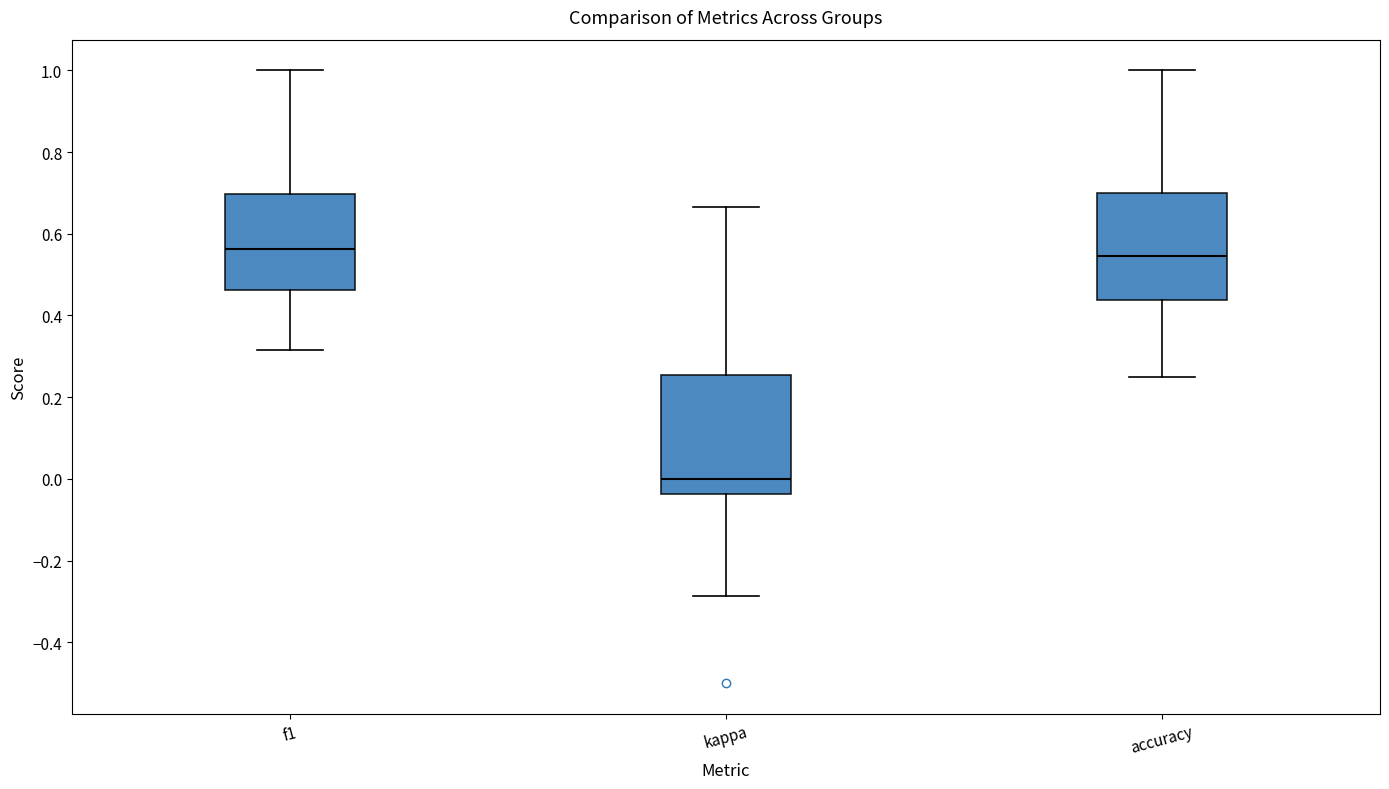

Reading left to right, read every box against the y-axis: the position of its median line, the range the box covers, and the ends of its whiskers. The values are not printed on the chart, so give them approximately, as read against the axis.

f1: median 0.56, box 0.46 to 0.70, whiskers 0.32 to 1.00
kappa: median 0.00, box -0.04 to 0.26, whiskers -0.28 to 0.66
accuracy: median 0.54, box 0.44 to 0.70, whiskers 0.26 to 1.00